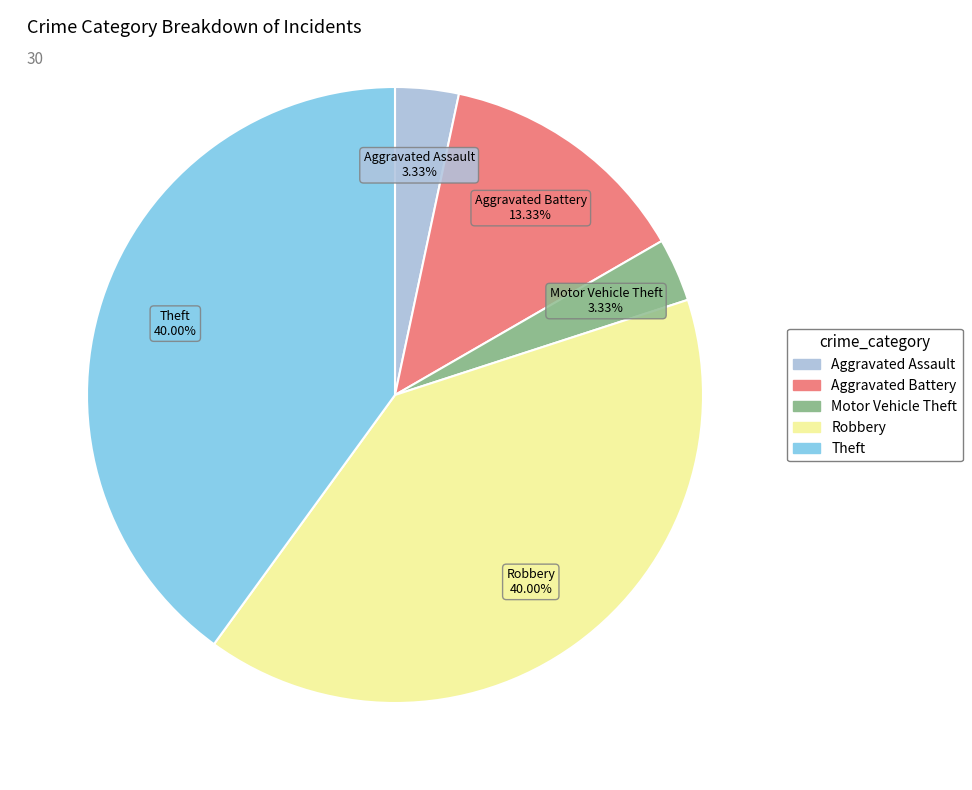

Does Aggravated Assault represent more than half of the total?

No